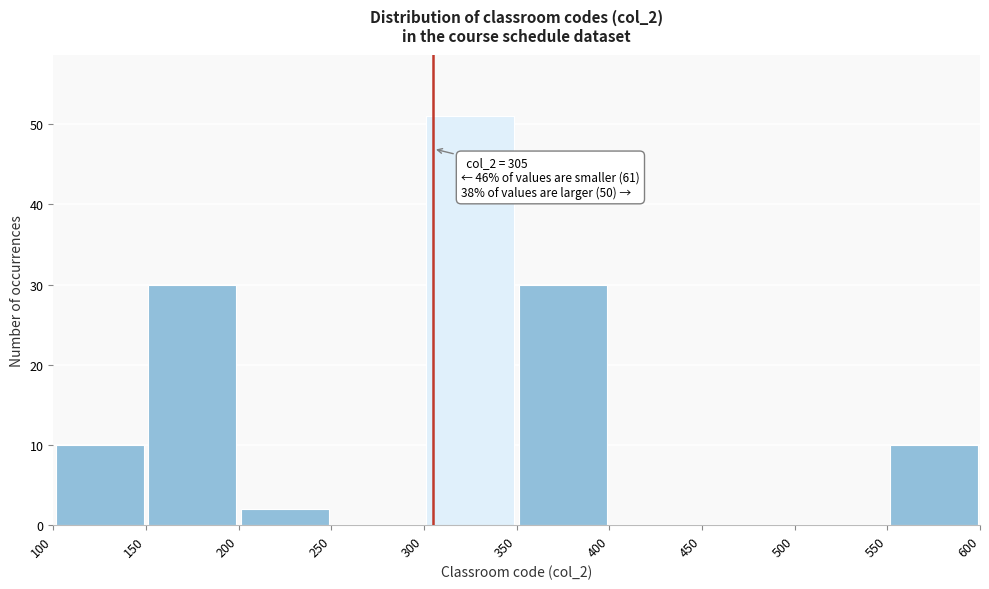

Which range on the x-axis has the tallest bar?

300 to 350